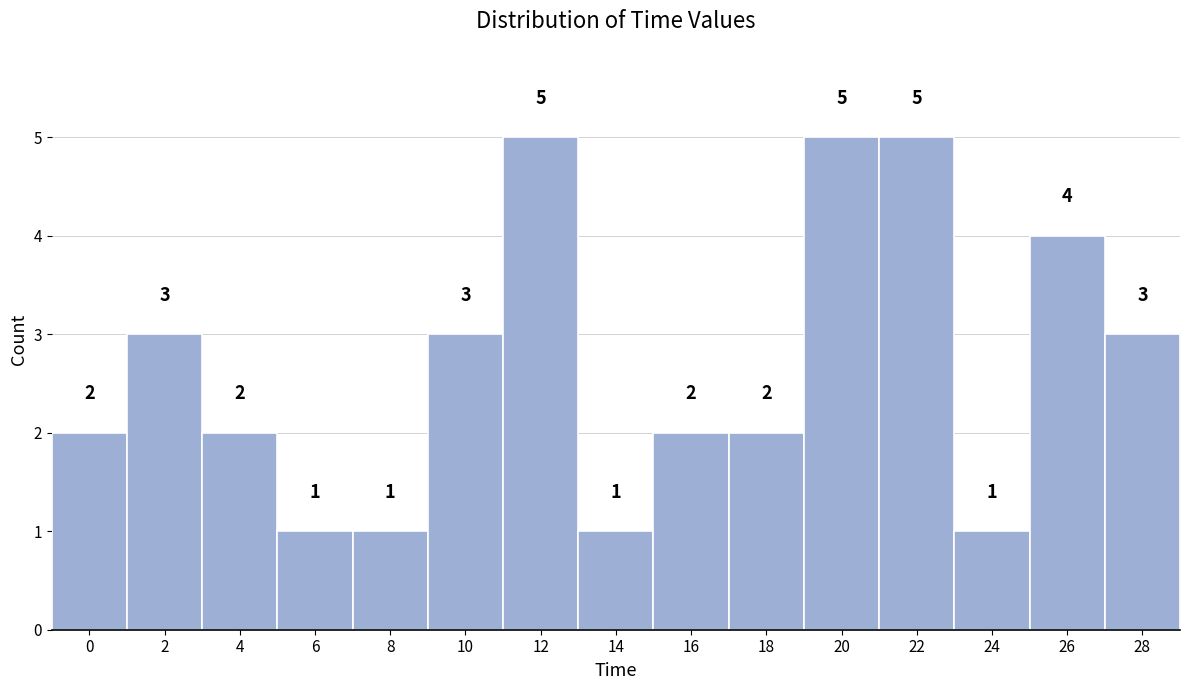

Reading right to left, transcribe all the data shown in this chart.

28=3	26=4	24=1	22=5	20=5	18=2	16=2	14=1	12=5	10=3	8=1	6=1	4=2	2=3	0=2